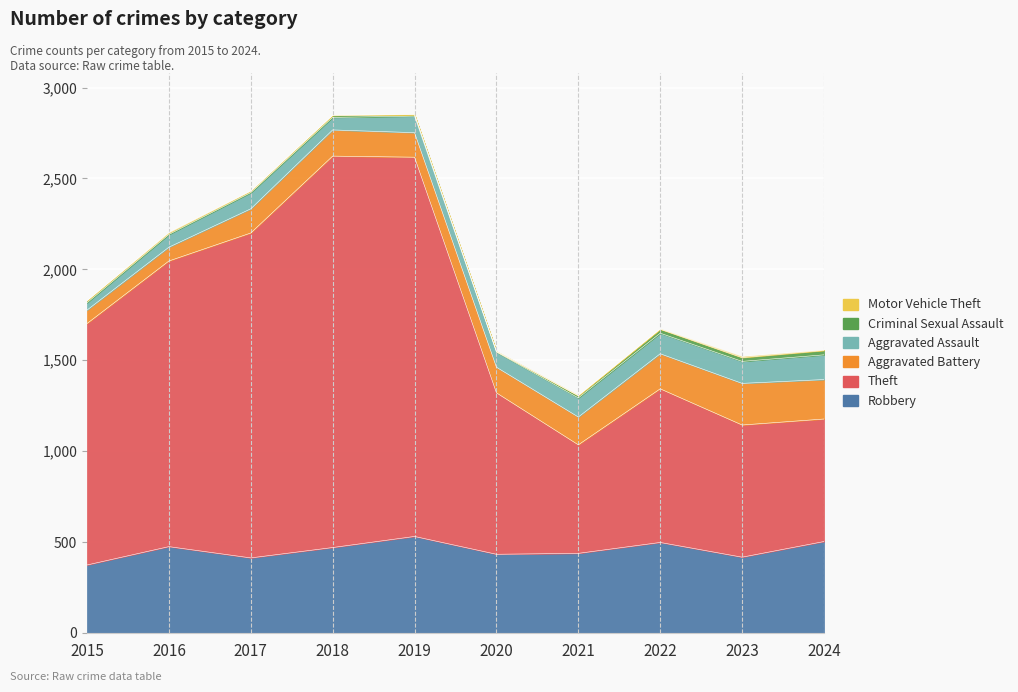

The value of Aggravated Assault at 2015 is 68. True or false?

False